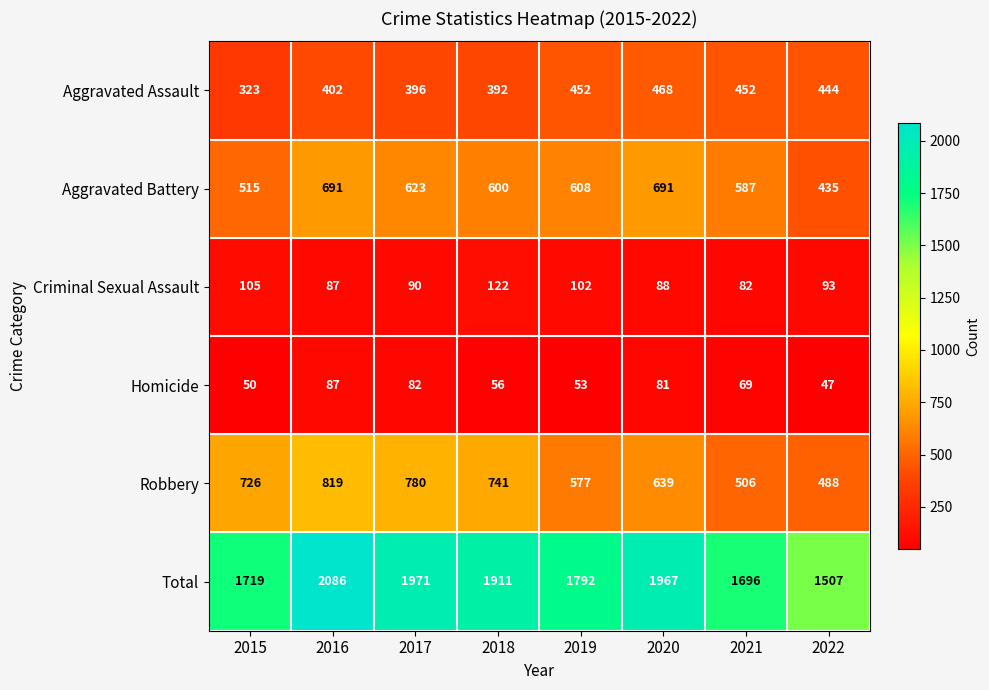

What is the spread (max minus min) of values at 2021?

1627